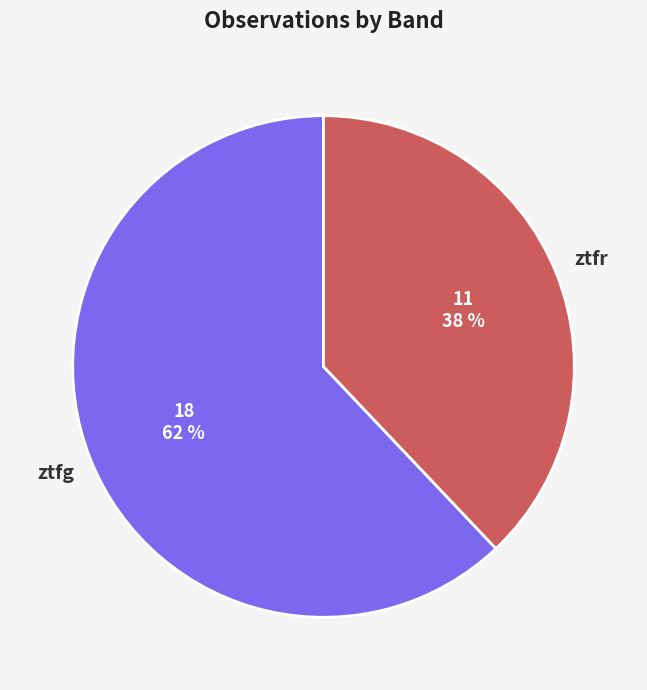

Which category accounts for the majority?

ztfg